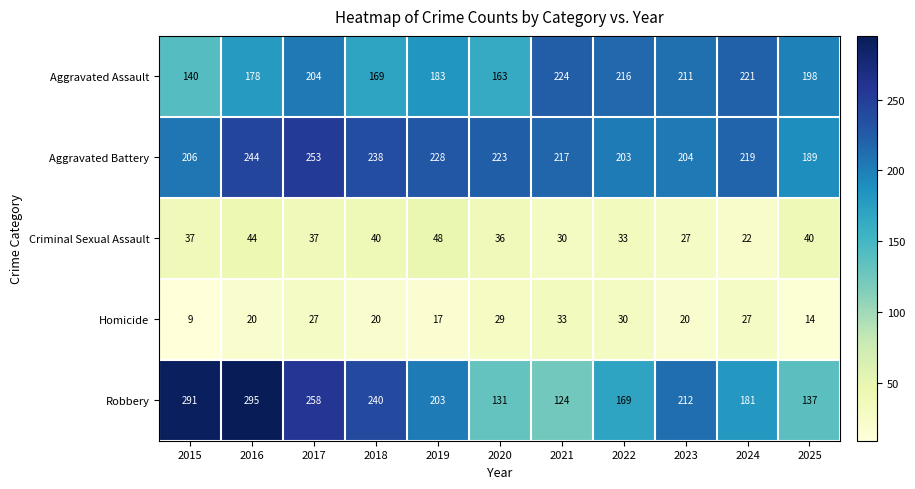

What is the total value across all series at 2024?

670